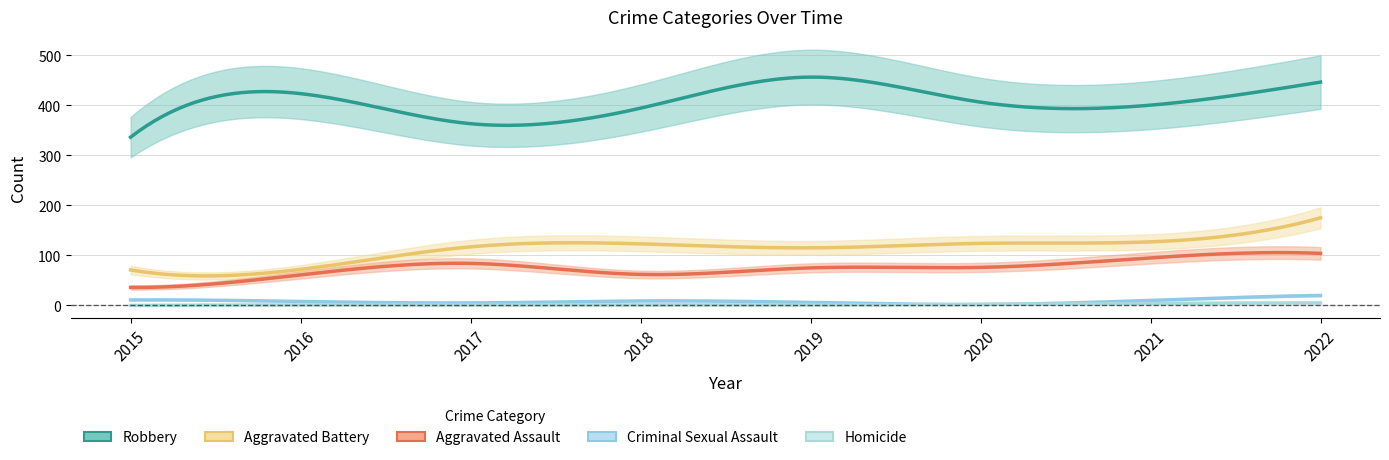

What is the average value of the Aggravated Assault series?

74